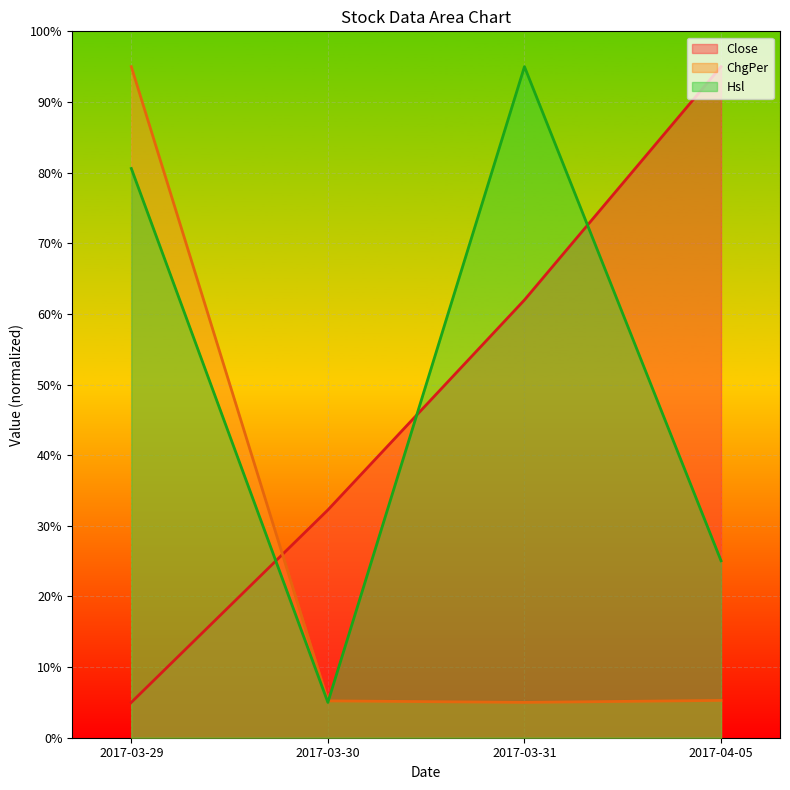

What is the spread (max minus min) of values at 2017-03-31?

90.0